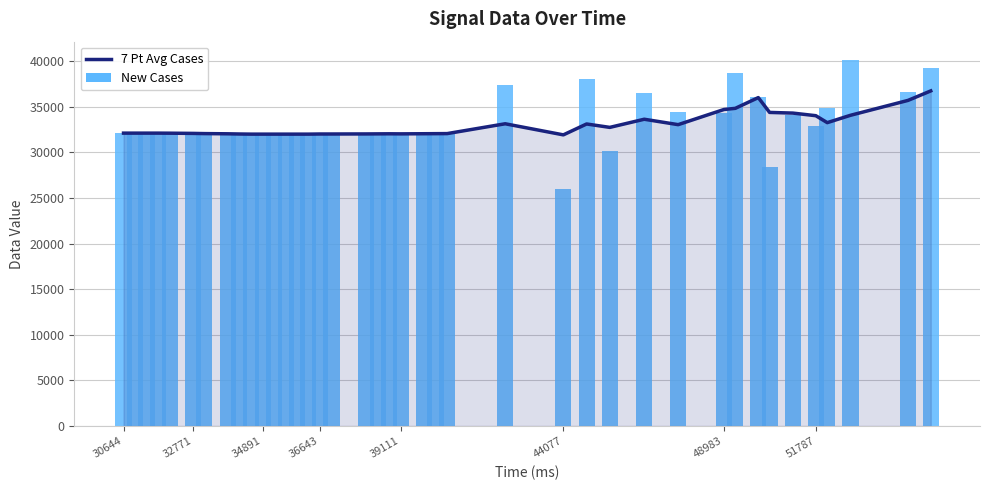

Rank the series by their maximum value, from lowest to highest.

7 Pt Avg Cases, New Cases